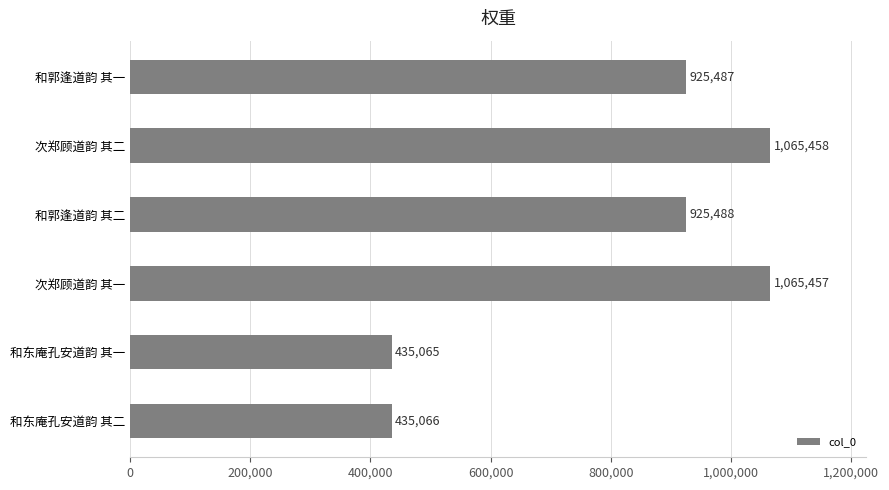

The chart shows a value of 725250 at 次郑顾道韵 其二. True or false?

False